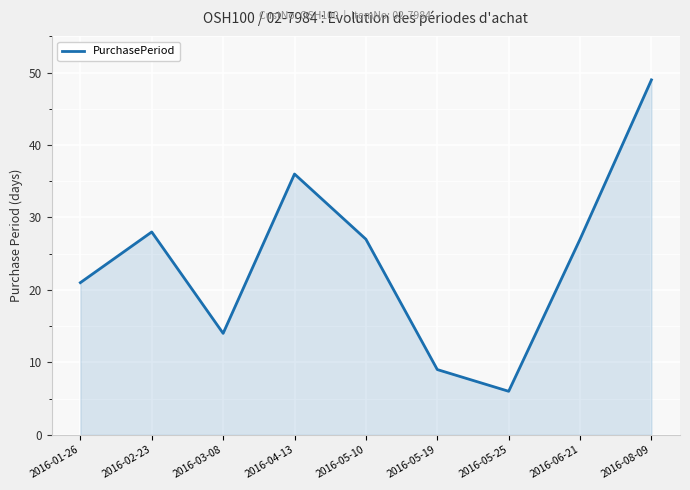

What is the ratio of the value at 2016-05-25 to the value at 2016-06-21?

0.2